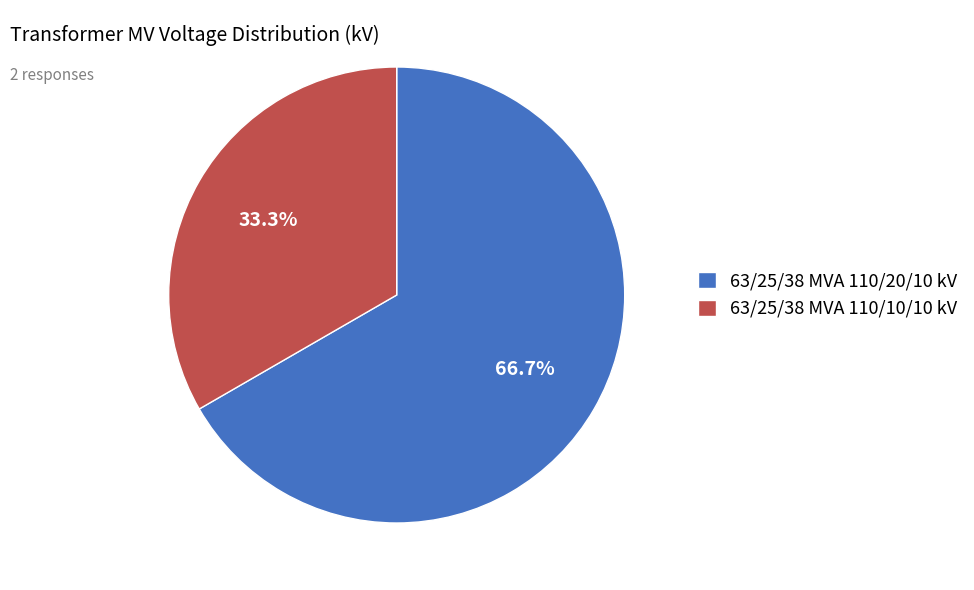

How much of the chart is everything except 63/25/38 MVA 110/10/10 kV?

66.7%